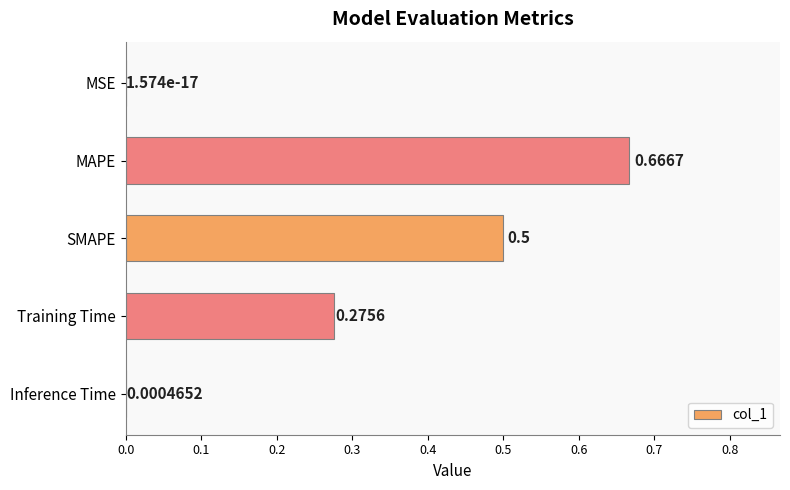

What is the sum of all values?

1.4